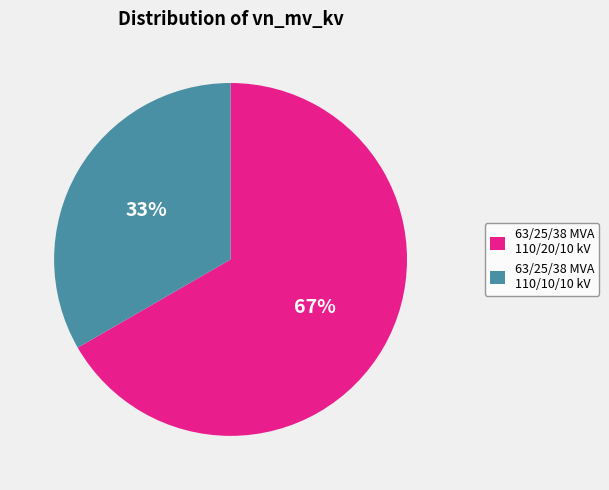

Rank the categories by value from highest to lowest.

63/25/38 MVA 110/20/10 kV, 63/25/38 MVA 110/10/10 kV